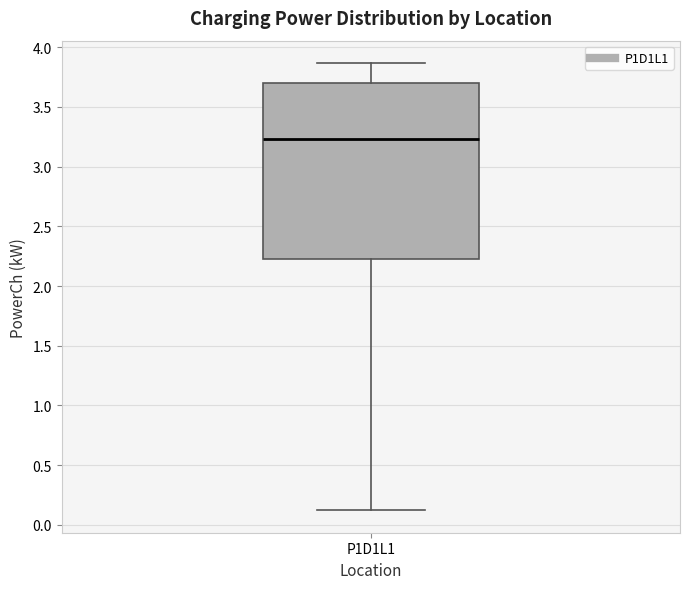

Where is the lower edge of the box for P1D1L1 on the y-axis? The values are not printed on the chart, so give them approximately, as read against the axis.

2.20